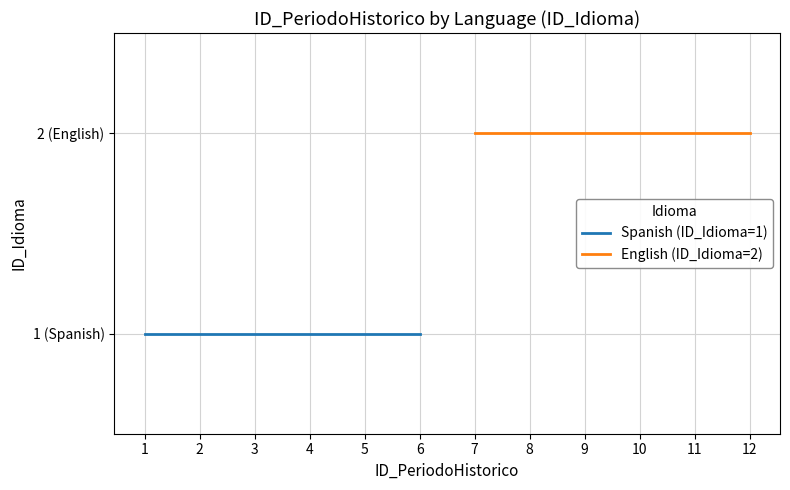

True or false: English (ID_Idioma=2) and Spanish (ID_Idioma=1) intersect in this chart.

False